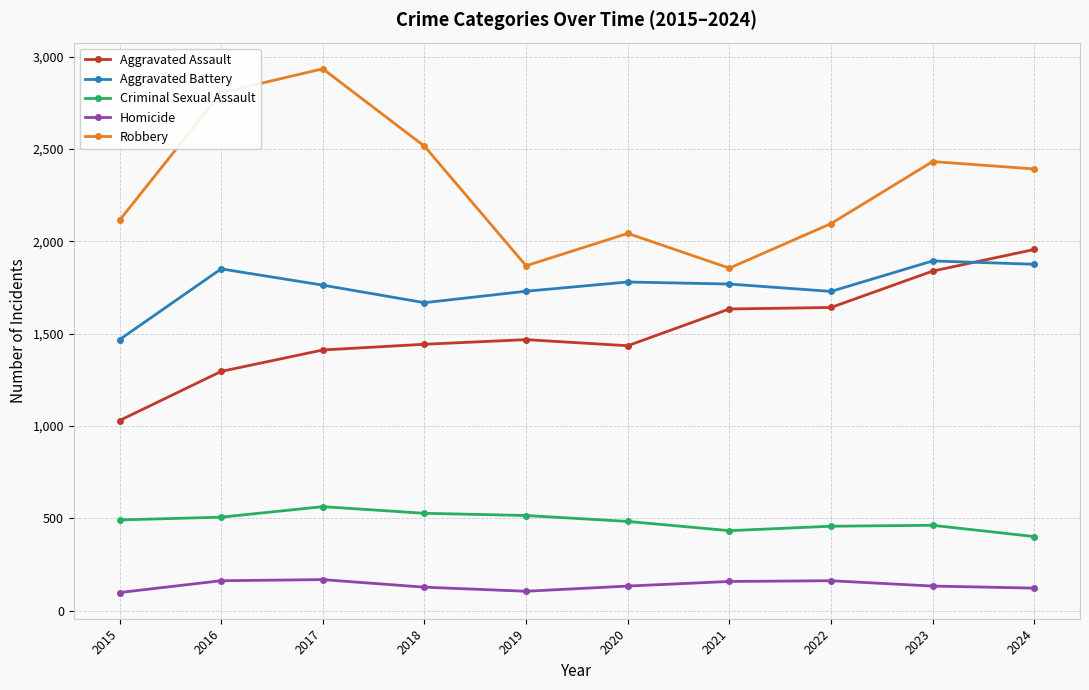

What is the highest value of the Aggravated Assault series?

1956